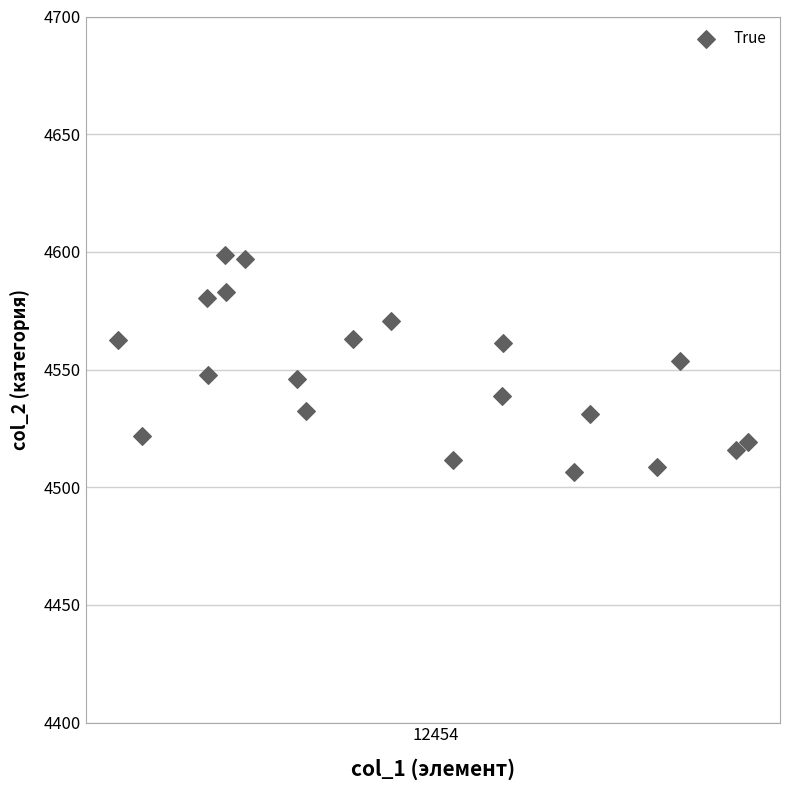

What is the range of Y values (max minus min)?

91.9